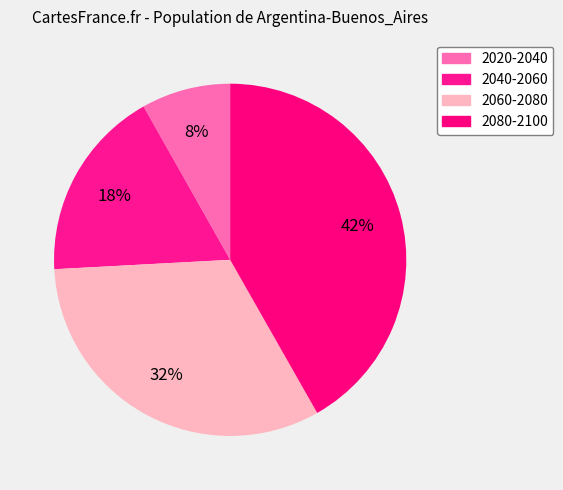

Rank the categories by value from highest to lowest.

2080-2100, 2060-2080, 2040-2060, 2020-2040